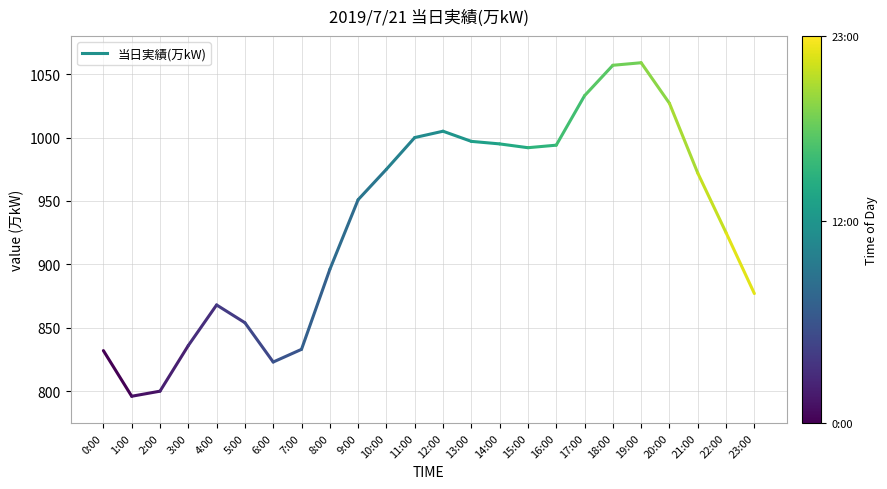

What is the range of Y values (max minus min)?

263